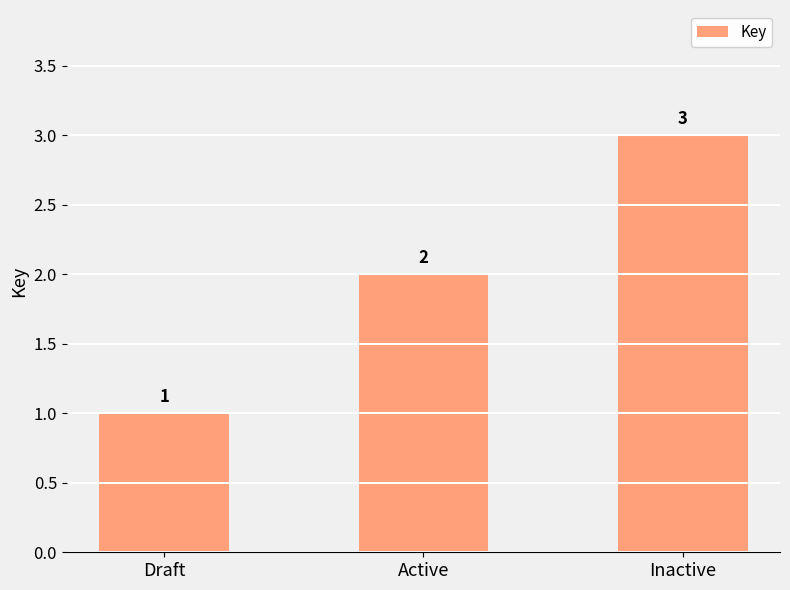

List the labels in order of value, smallest first.

Draft, Active, Inactive